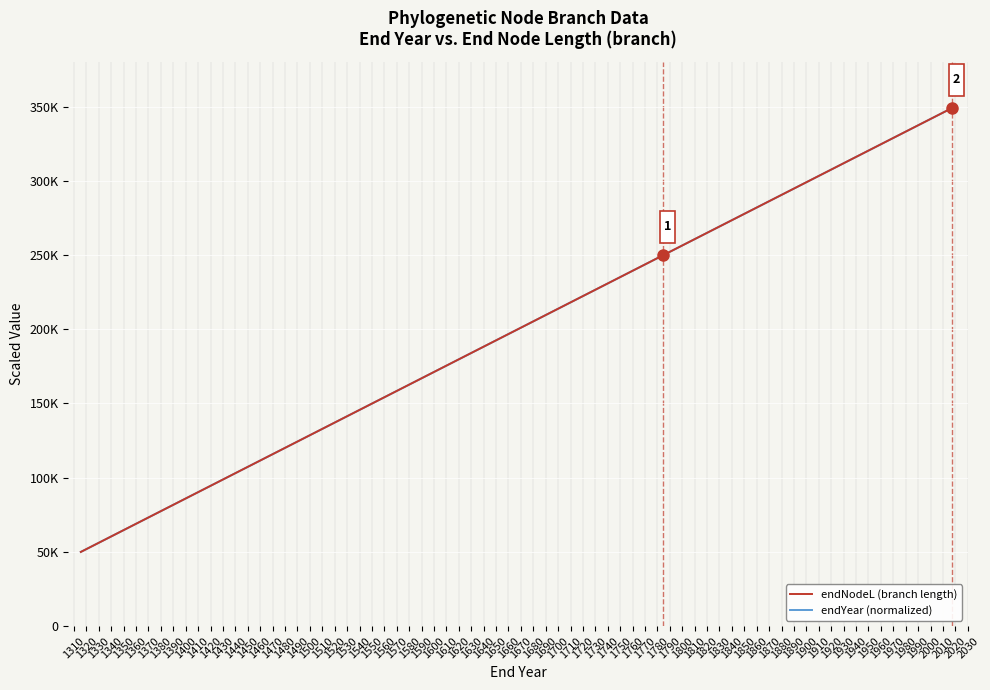

Reading right to left, what are all the values shown in this chart?

endNodeL (branch length): 350000.0	349969.8	349963.4	349586.9	349488.8	349339.4	348949.5	348272.4	347447.0	347208.9	346782.8	346326.3	346326.3	346041.1	345870.2	345868.3	345236.4	344708.8	344152.9	344094.9	343662.6	342988.8	342254.7	335190.6	333935.5	333379.2	331496.2	330281.7	329678.5	326673.7	322790.3	320867.9	312474.5	301738.9	249928.5	244554.9	236369.8	222249.8	151644.0	50000.0
endYear (normalized): 350000.0	349969.8	349963.4	349586.9	349488.8	349339.4	348949.5	348272.4	347447.0	347208.9	346782.8	346326.3	346326.3	346041.1	345870.2	345868.3	345236.4	344708.8	344152.9	344094.9	343662.6	342988.8	342254.7	335190.6	333935.5	333379.2	331496.2	330281.7	329678.5	326673.7	322790.3	320867.9	312474.5	301738.9	249928.5	244554.9	236369.8	222249.8	151644.0	50000.0